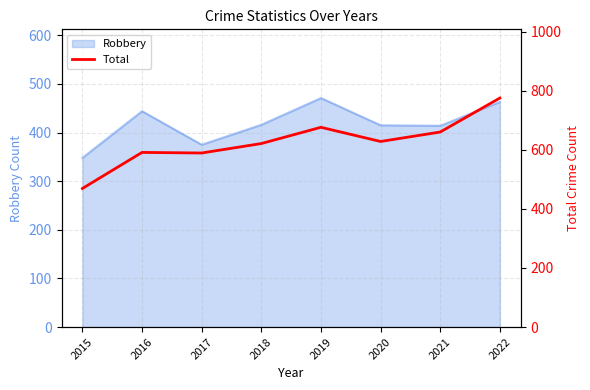

What is the sum of the values at 2017 and 2022?

1364